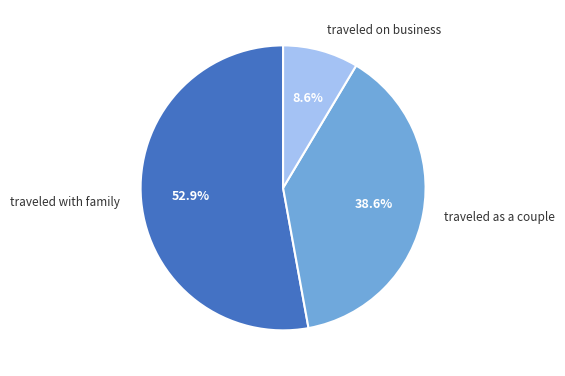

How many segments does this pie chart have?

3